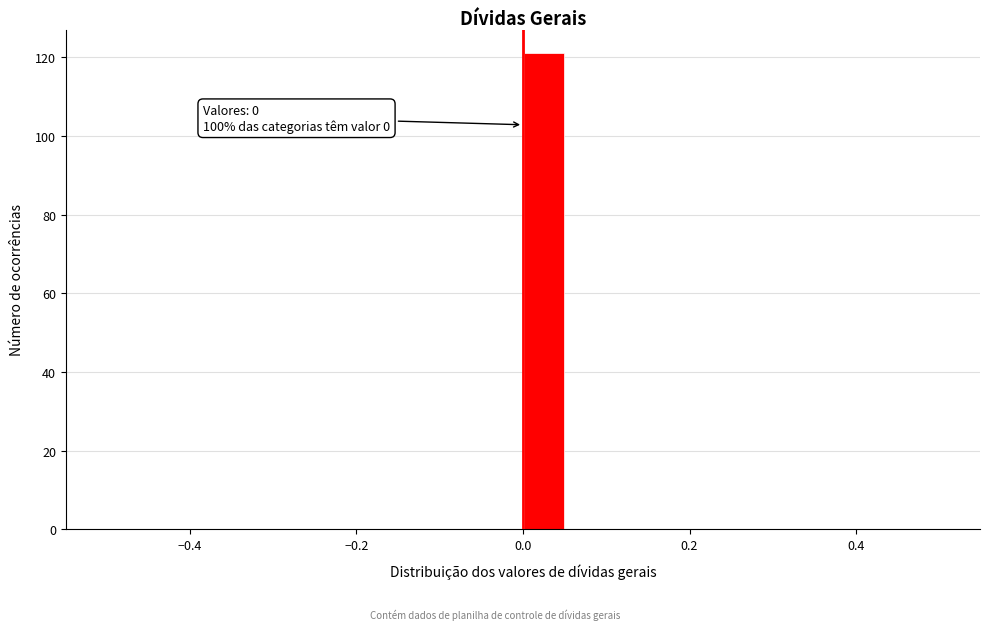

Around what value on the x-axis is the tallest bar? Give the approximate position of its centre, as read against the axis.

0.02